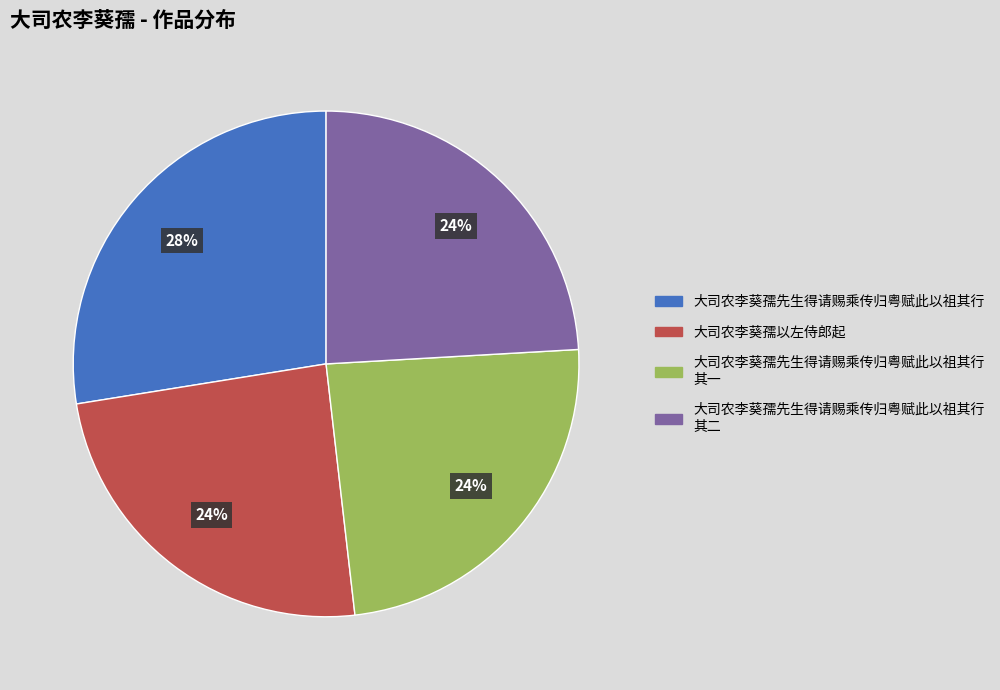

To the nearest percent, what is the average slice percentage?

25%